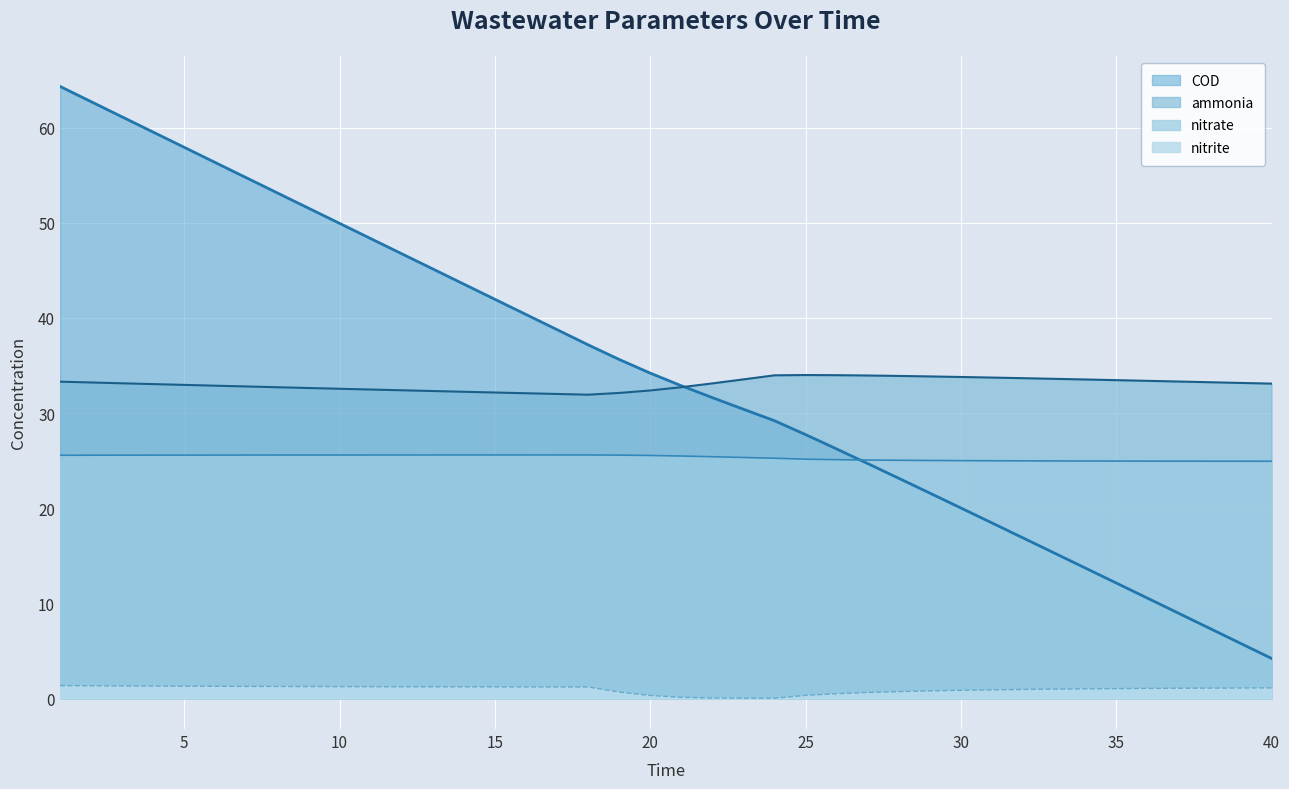

What is the lowest value of the COD series?

4.2